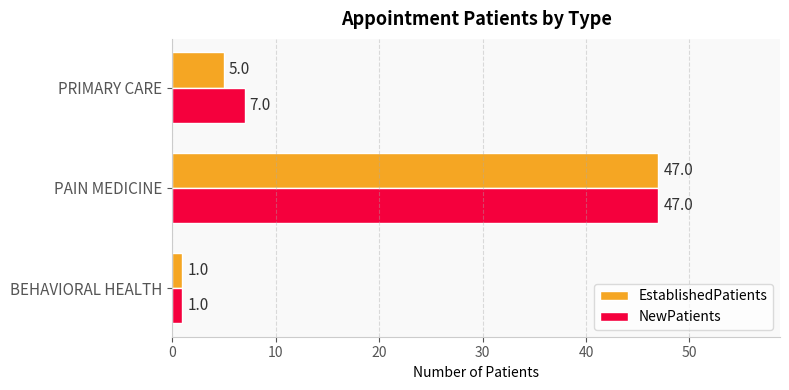

Which series has the largest total across all categories?

NewPatients